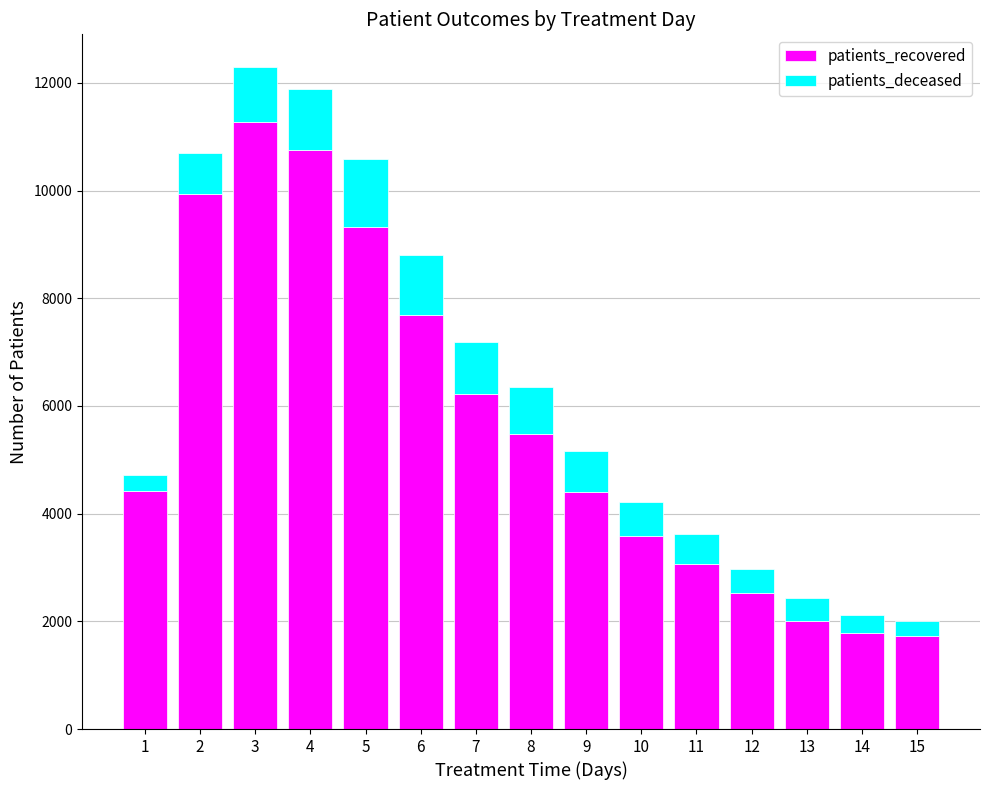

What is the highest value of the patients_recovered series?

11282